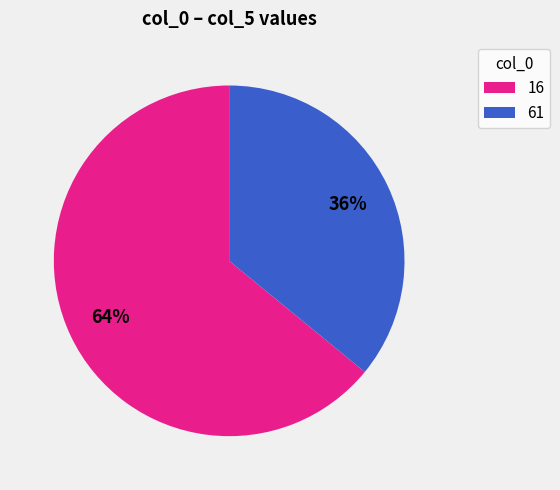

To the nearest percent, what portion does 61 represent?

36%